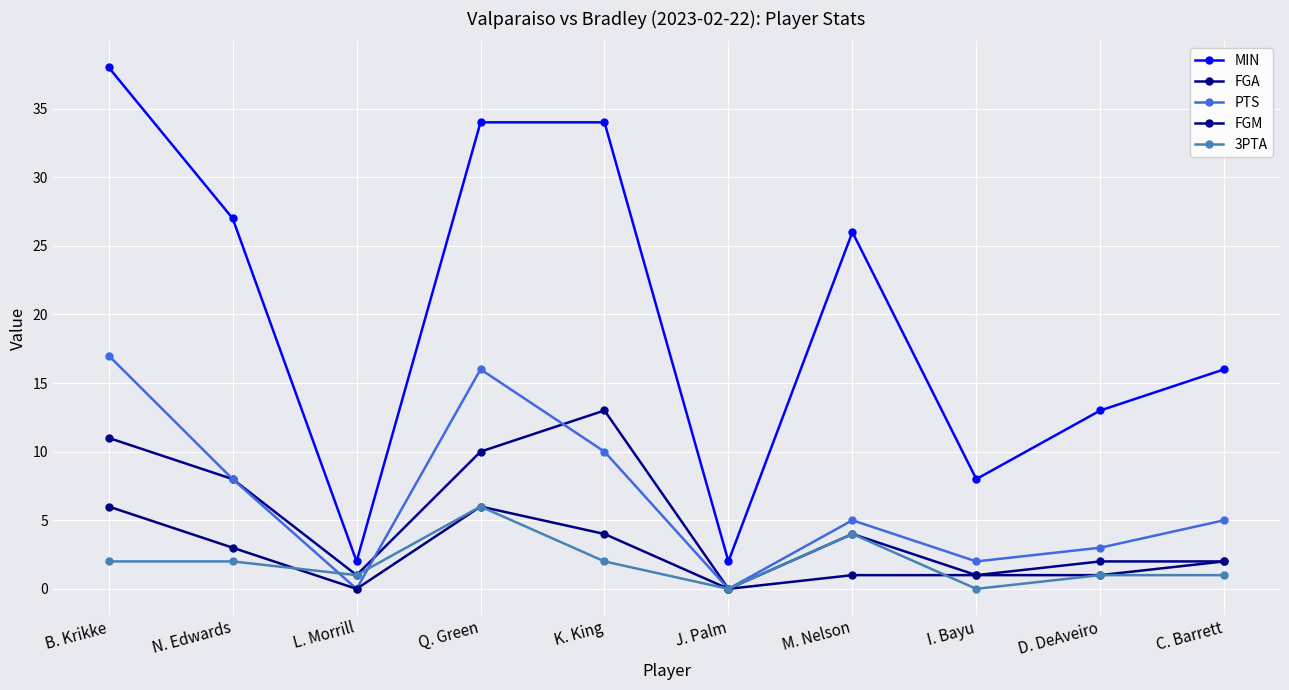

Reading left to right, what are all the values shown in this chart?

MIN: 38	27	2	34	34	2	26	8	13	16
FGA: 11	8	1	10	13	0	4	1	2	2
PTS: 17	8	0	16	10	0	5	2	3	5
FGM: 6	3	0	6	4	0	1	1	1	2
3PTA: 2	2	1	6	2	0	4	0	1	1